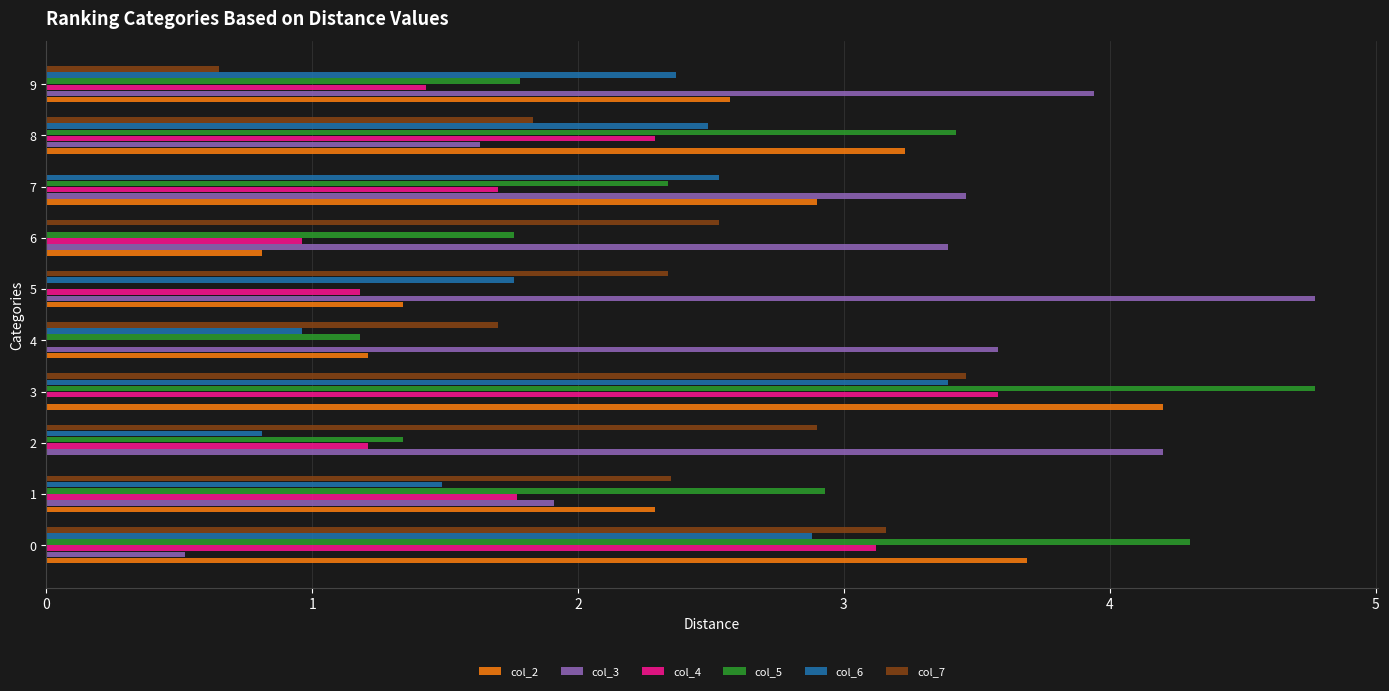

Which series has the largest total across all categories?

col_3